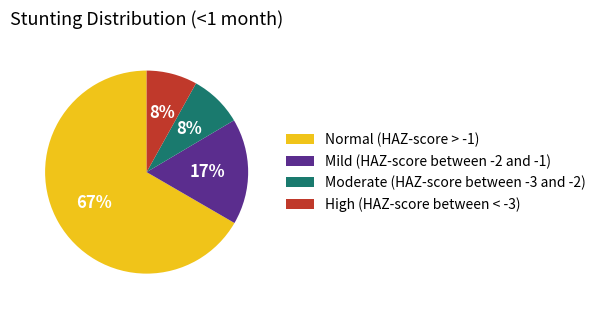

Is the sum of Moderate (HAZ-score between -3 and -2) and Normal (HAZ-score > -1) greater than half?

Yes